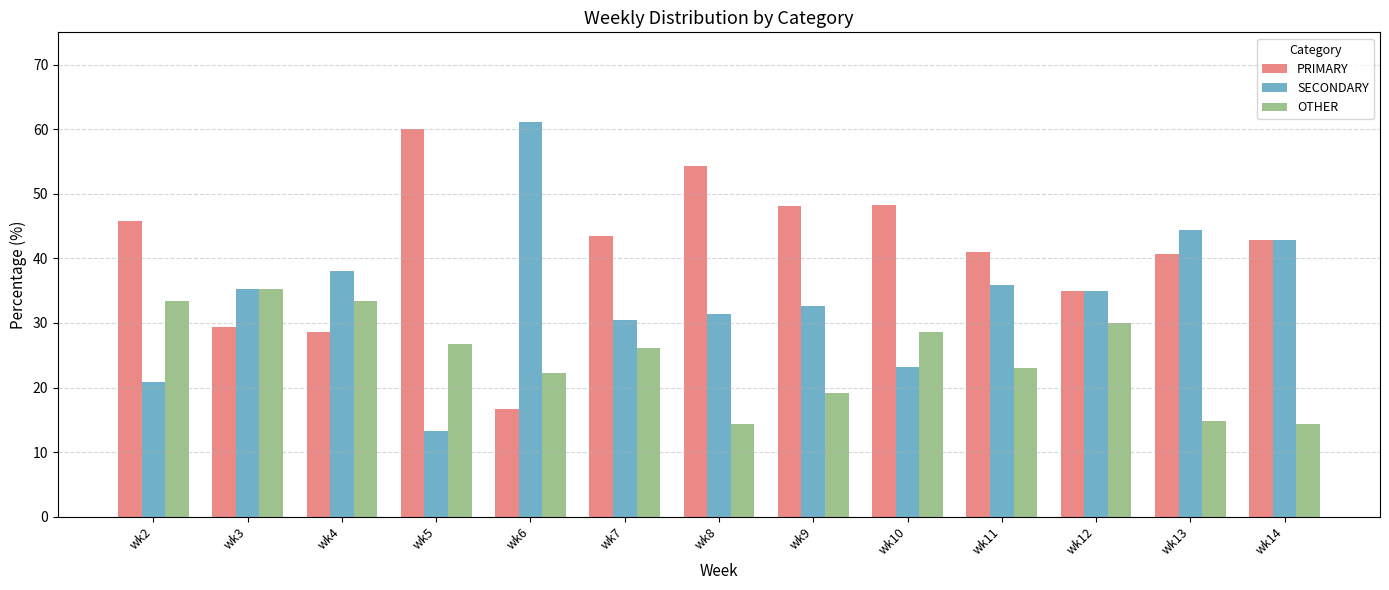

Rank the series at wk5 from lowest to highest value.

SECONDARY, OTHER, PRIMARY